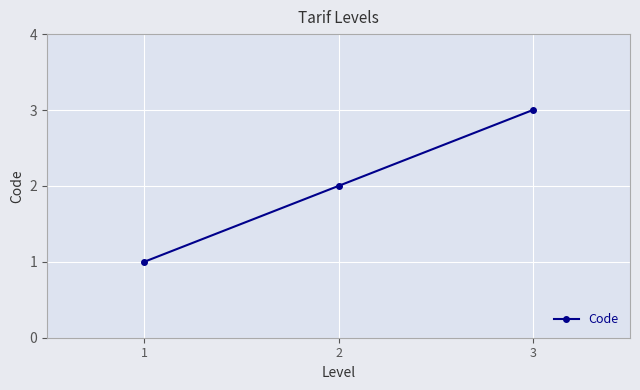

What is the value of the 3rd point from the left?

3